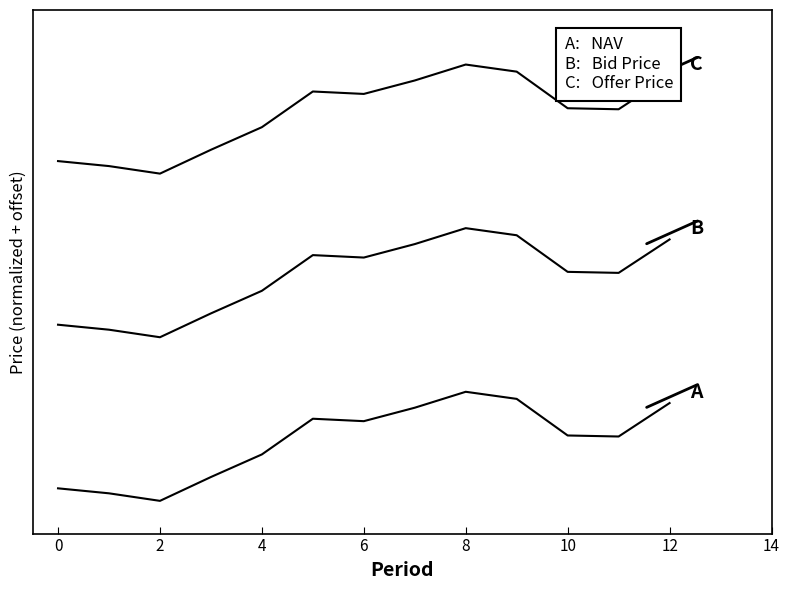

Does the chart have visible grid lines?

No